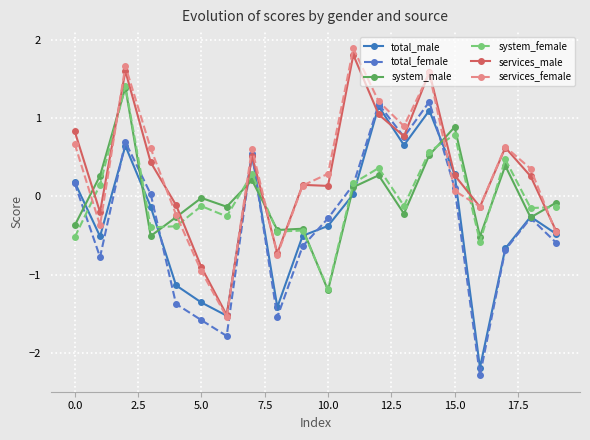

What is the value of the system_female point at the 11th from the left?

-1.2